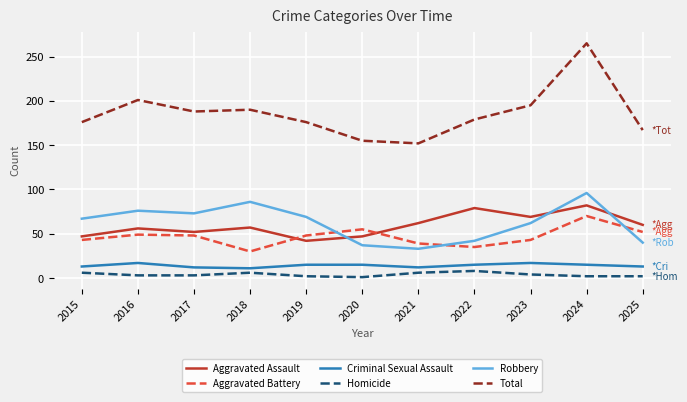

Is the value of Homicide at 2019 greater than the value of Criminal Sexual Assault at 2018?

No